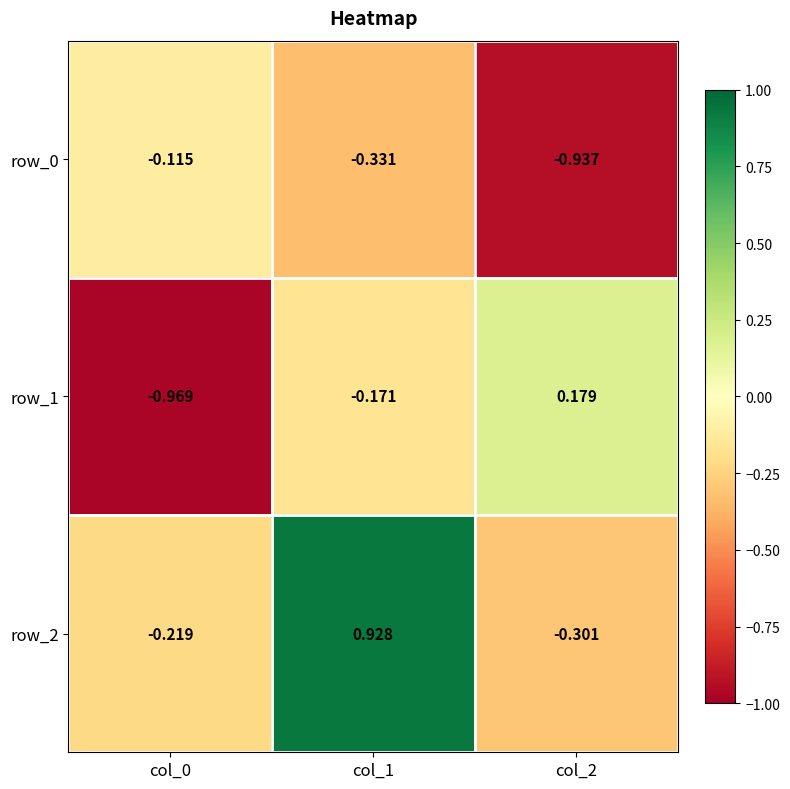

What is the difference between the second highest and minimum values in the row_1 series?

0.8